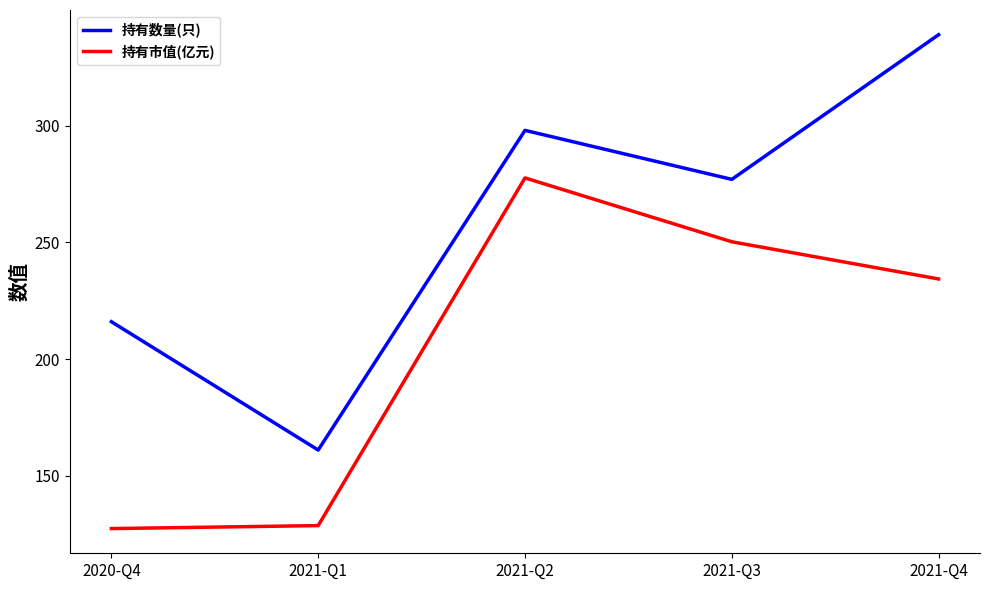

How many distinct data groups are displayed?

2